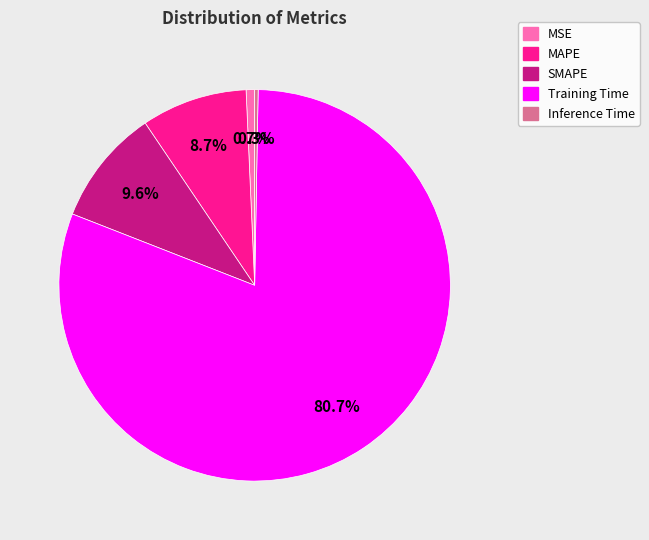

True or false: MAPE accounts for 9% of the total.

True